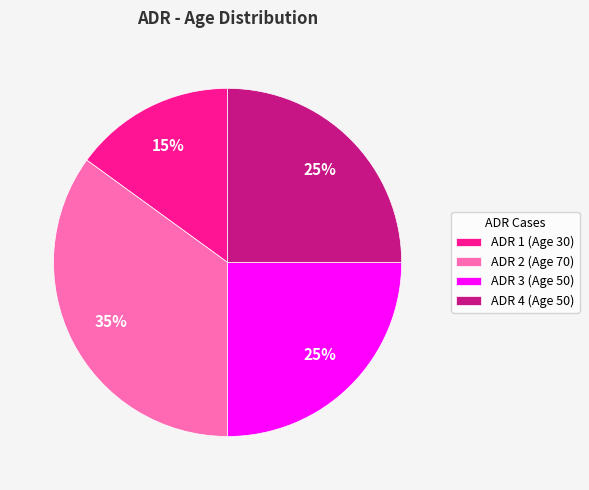

What is the largest slice in the pie chart?

ADR 2 (Age 70)